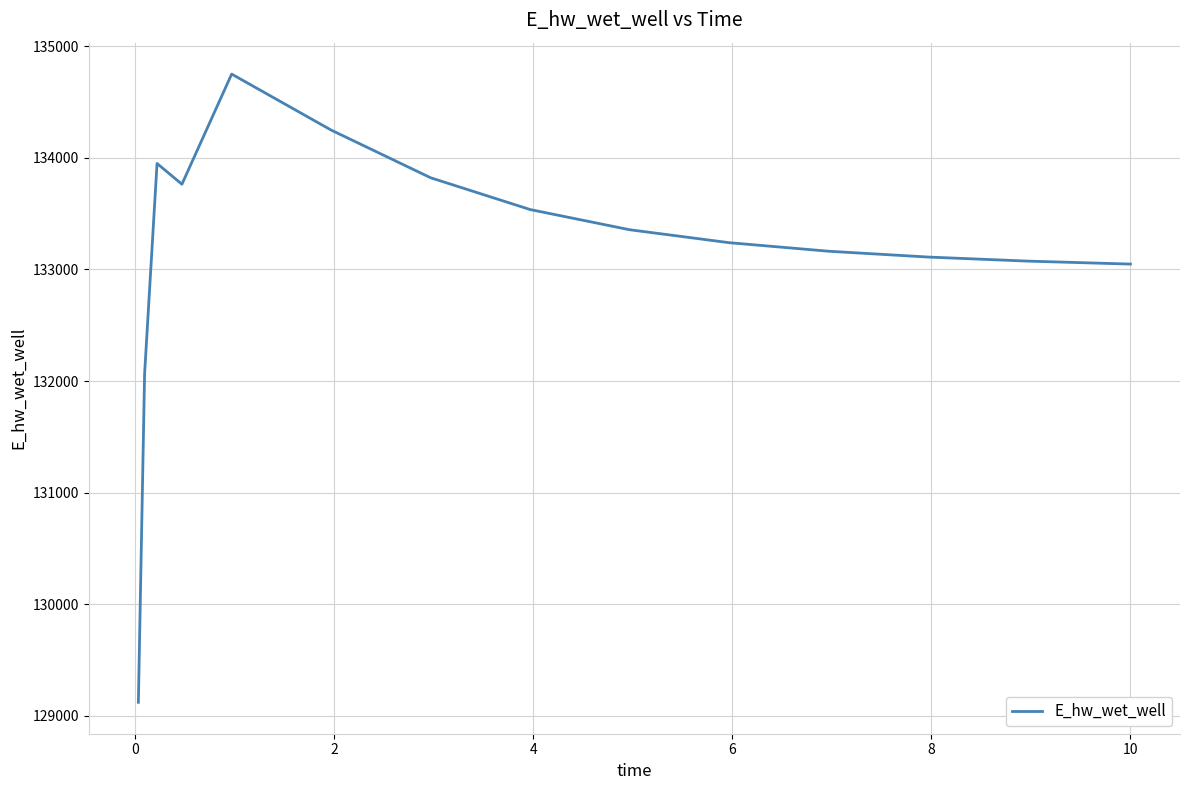

What is the difference between the maximum and minimum values?

5630.0